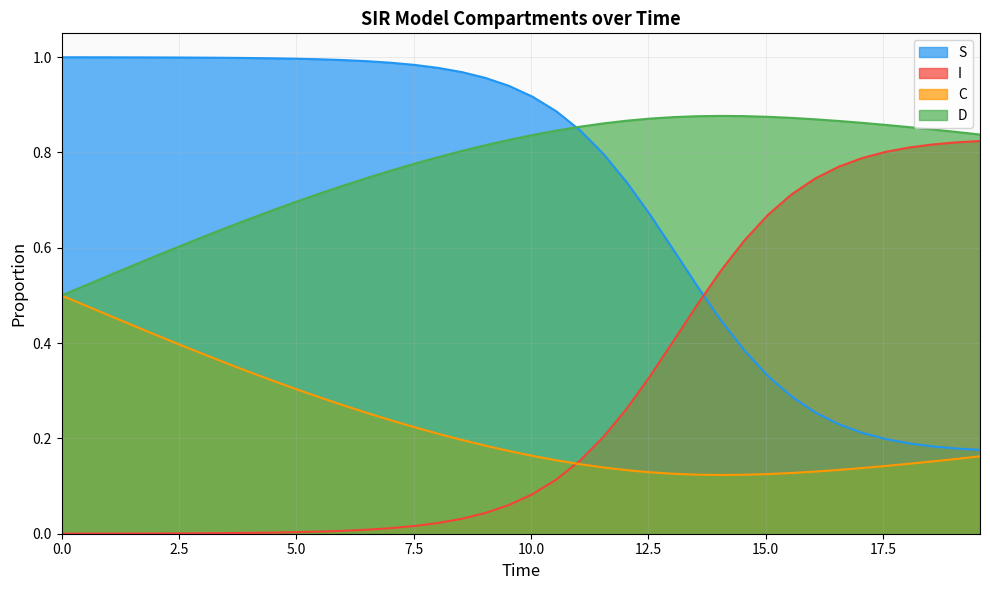

Count the C values in the range 0 to 1.

40